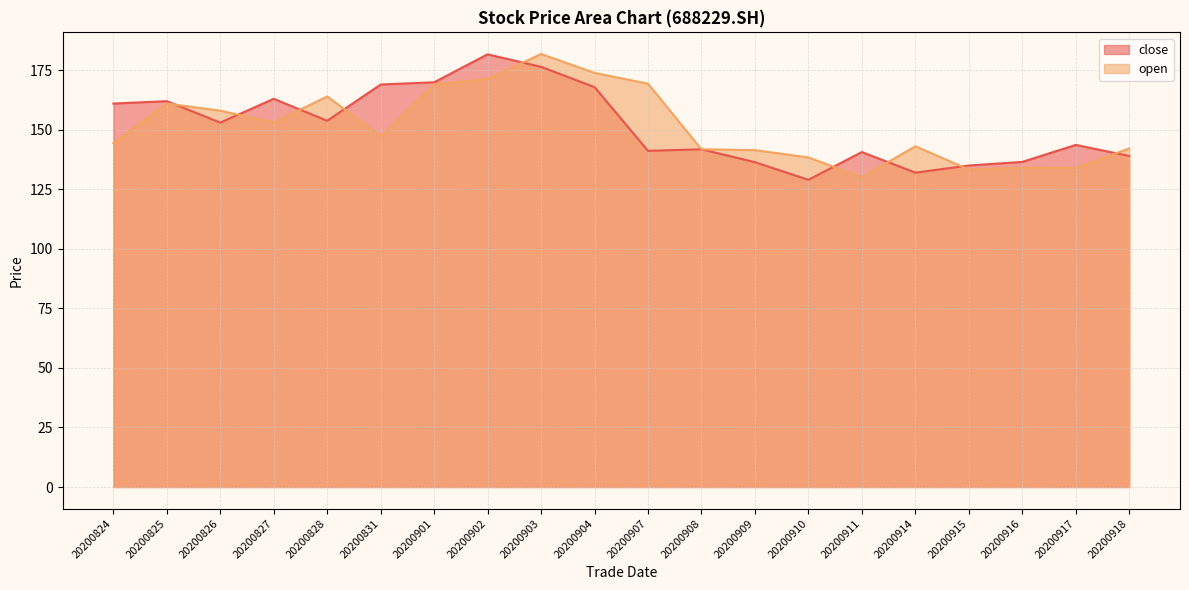

Where is the first local minimum for open?

20200827